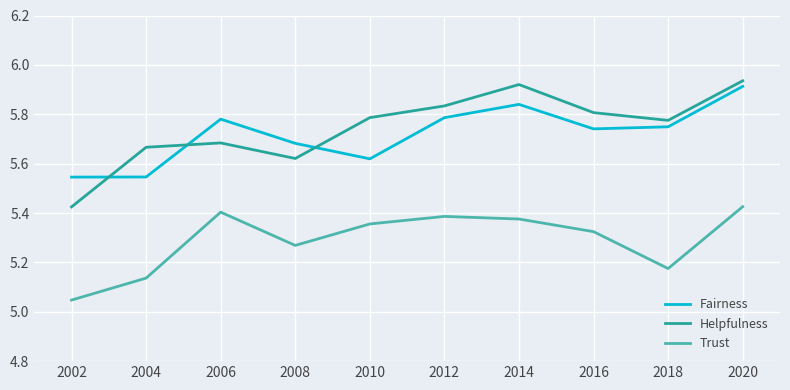

How many lines are shown in the chart?

3